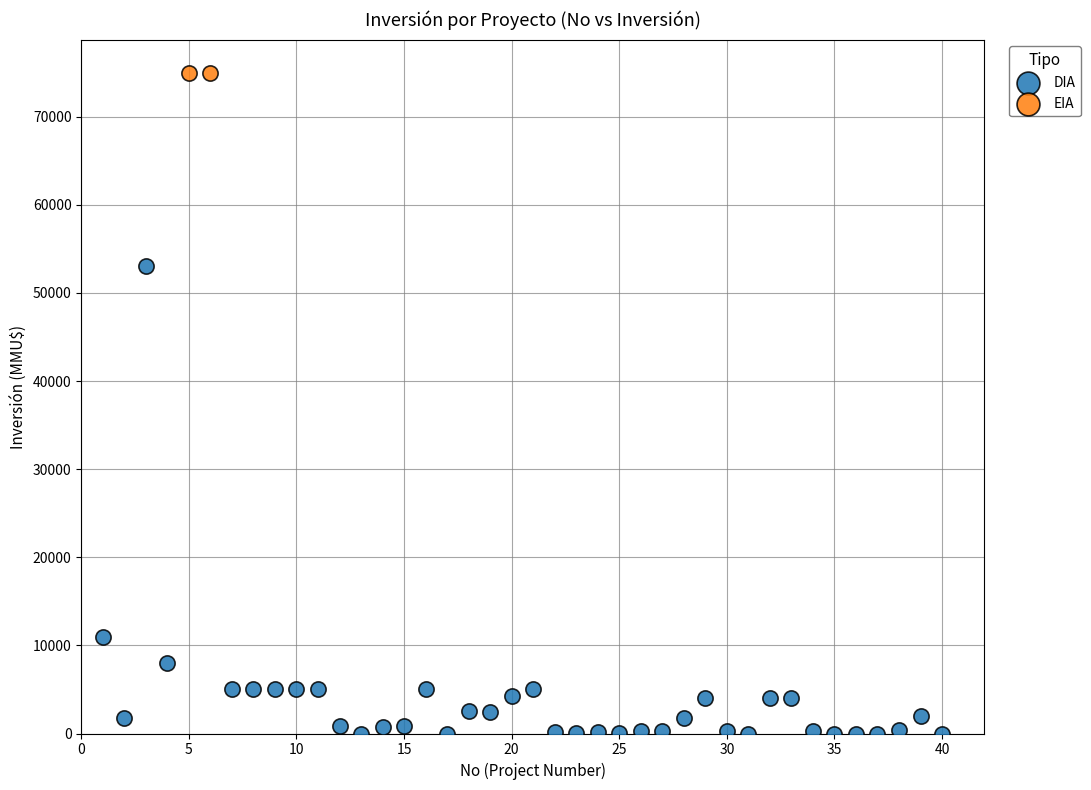

What are all the series names shown in the legend?

DIA, EIA